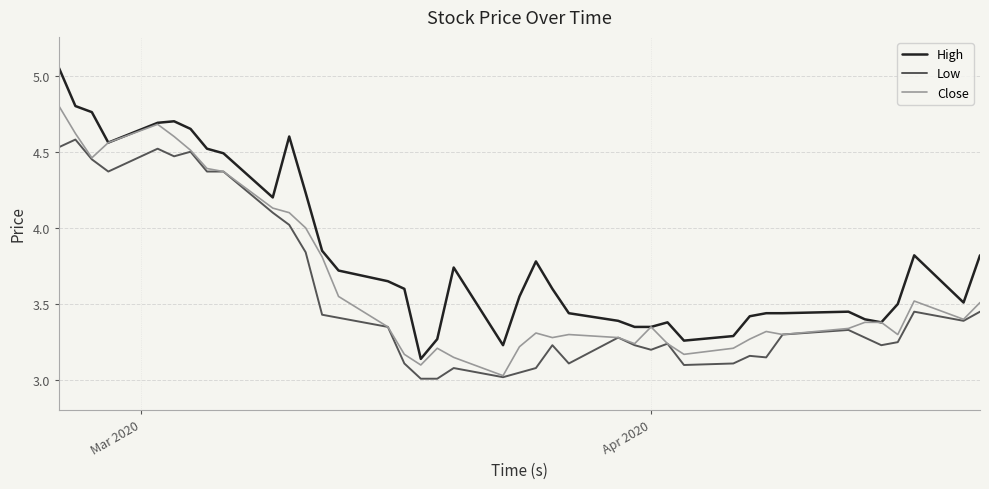

Rank the series by their average value, from highest to lowest.

High, Close, Low